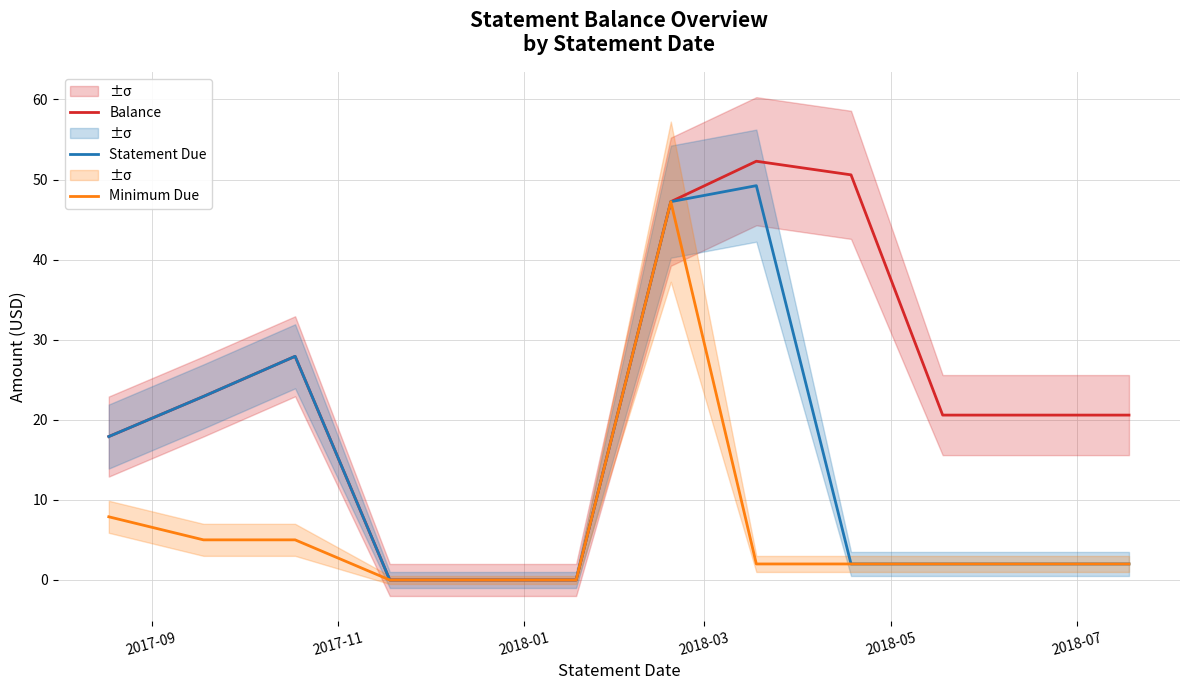

How many data points in Minimum Due are above 2?

4